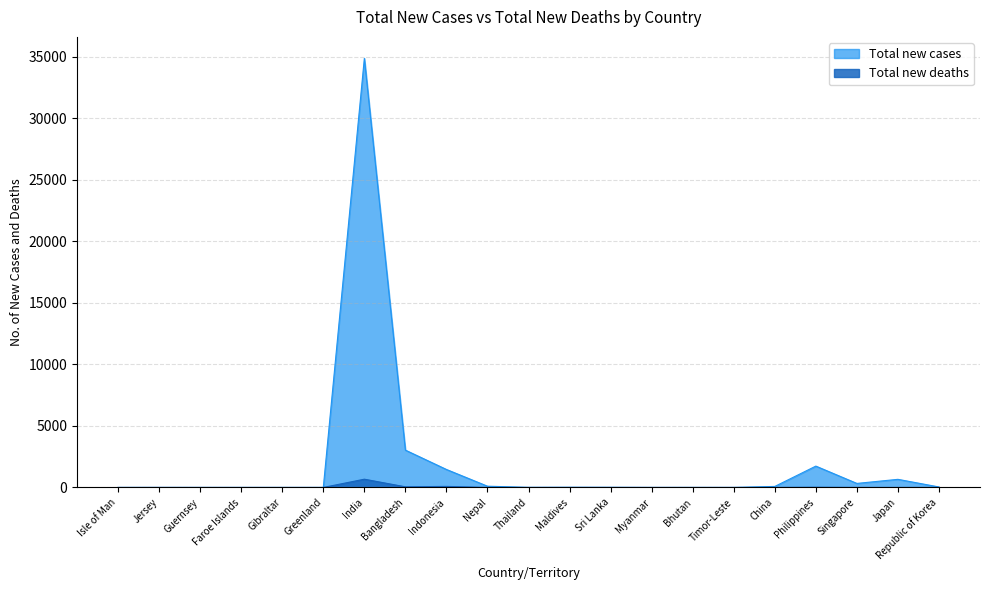

What is the value of the Total new cases point at the 17th from the left?

82